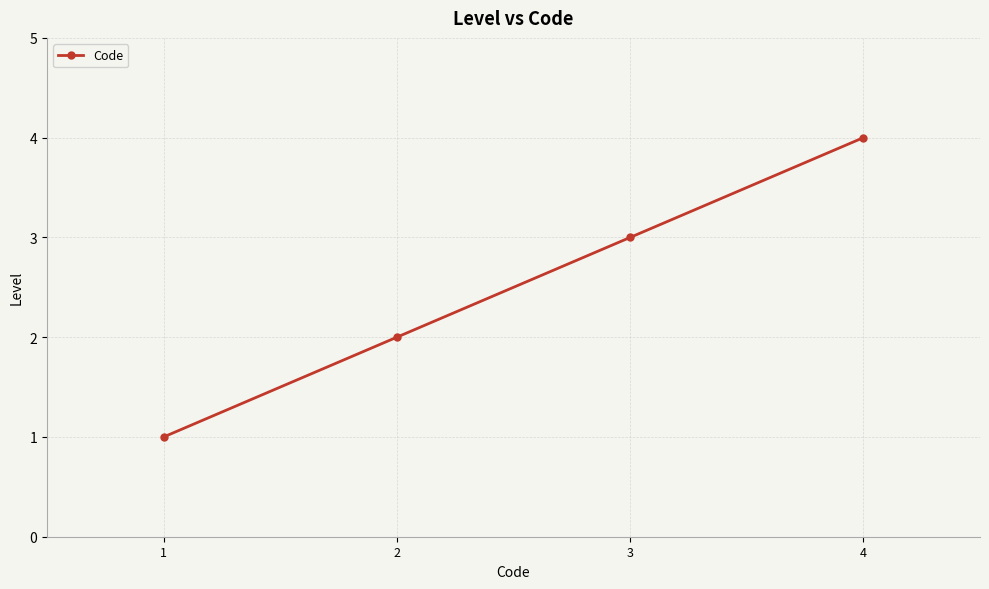

True or false: the data shows 4 at 4.

True